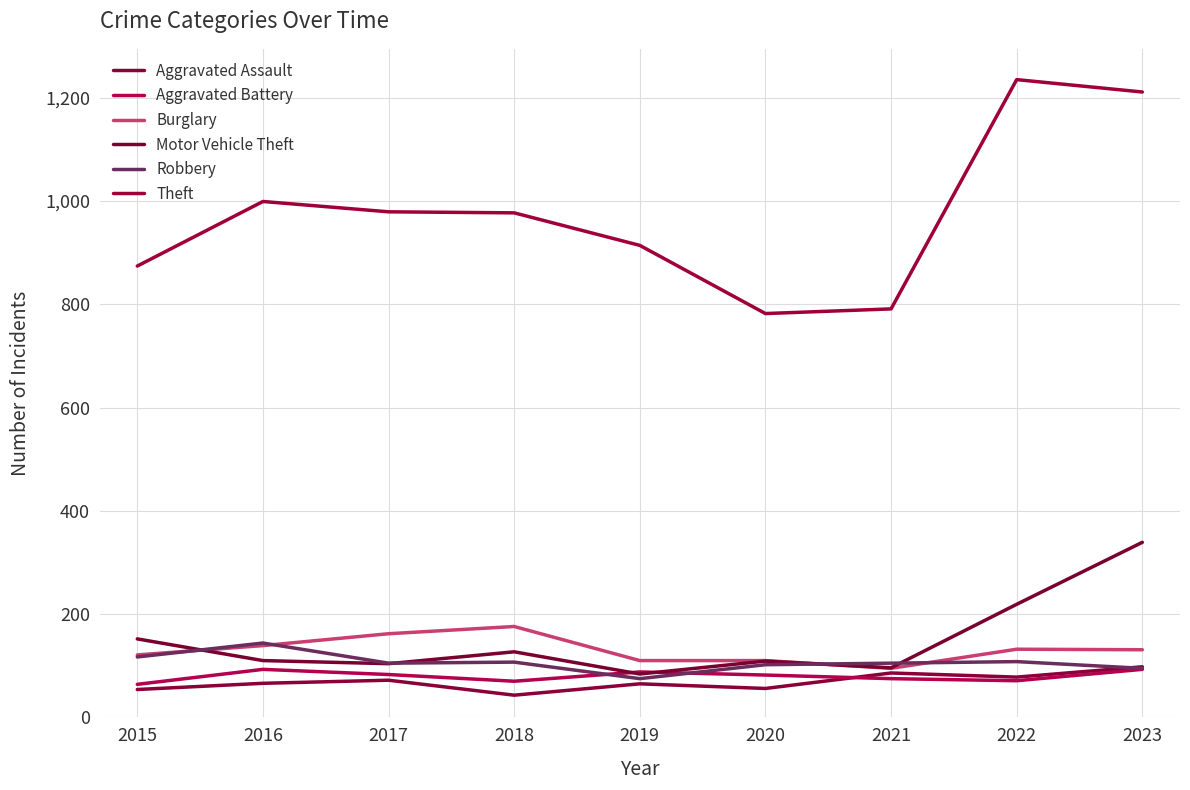

What is the value of the Motor Vehicle Theft point at the 1st from the left?

152